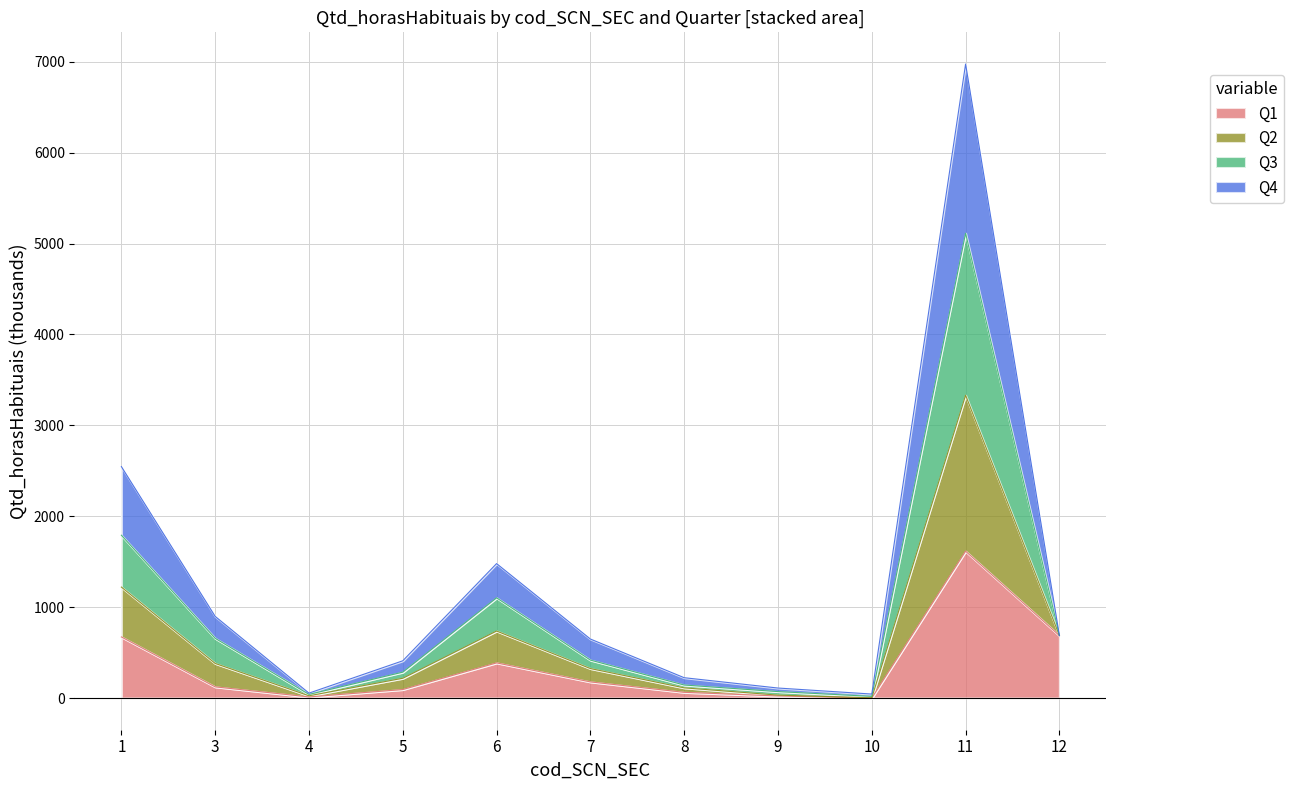

At which category is the sum across all series the highest?

11